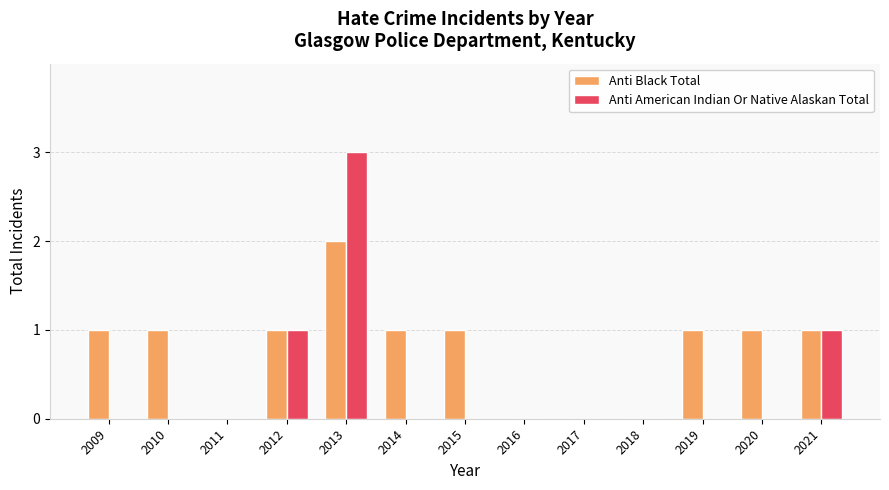

What are all the series names shown in the legend?

Anti Black Total, Anti American Indian Or Native Alaskan Total